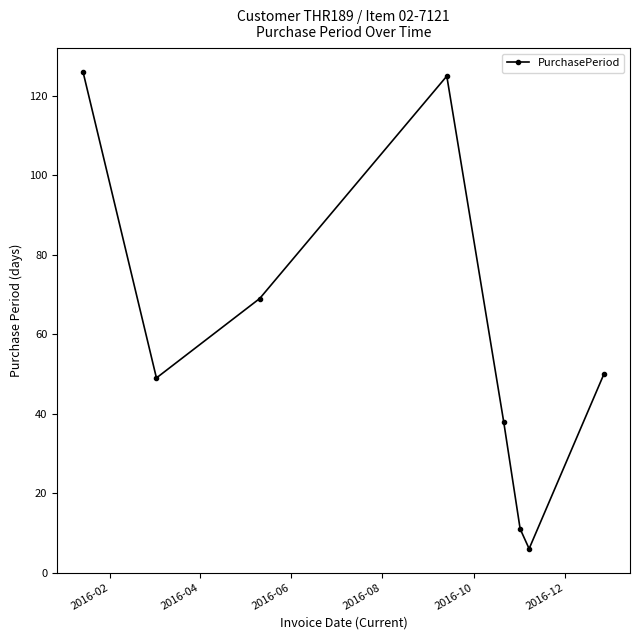

How many data points does each series have?

8